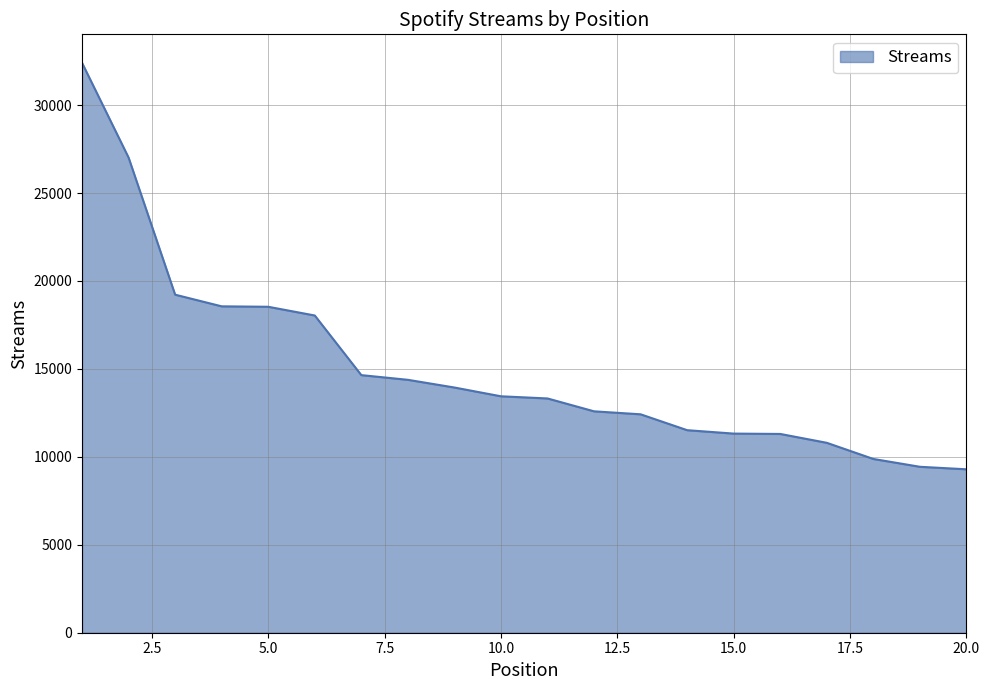

What is the minimum value shown in the chart?

9292